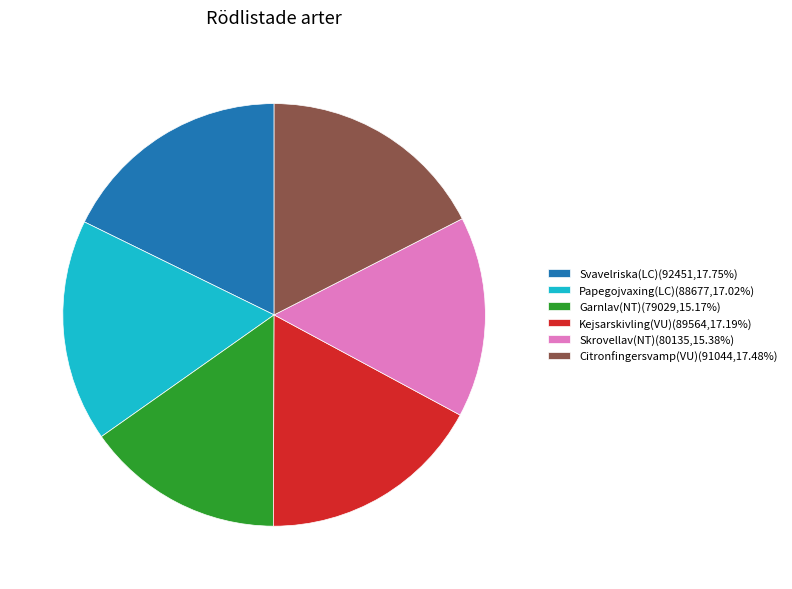

Is there any slice that represents more than half of the pie?

No